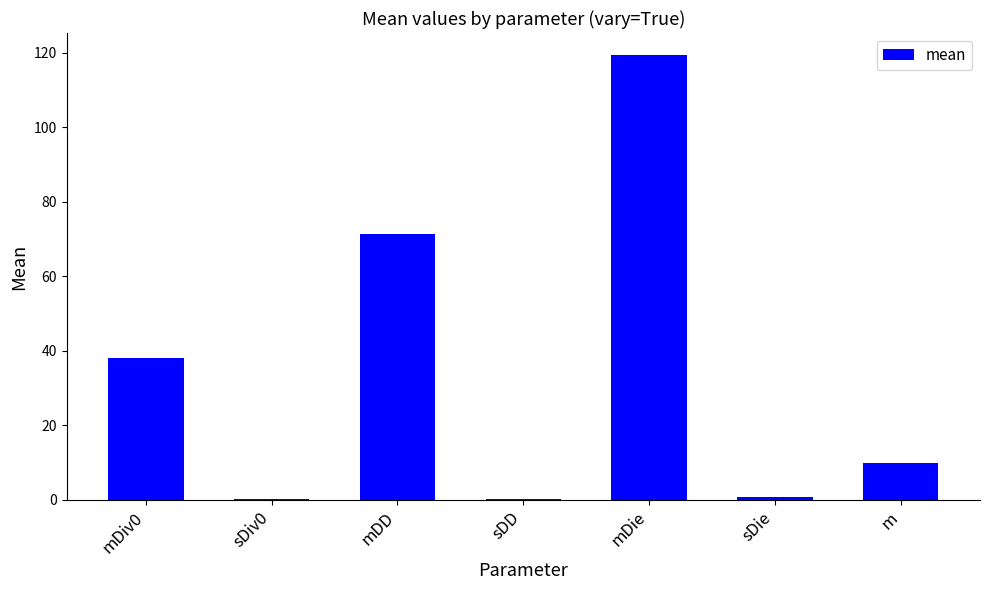

True or false: the data shows 5.0 at m.

False